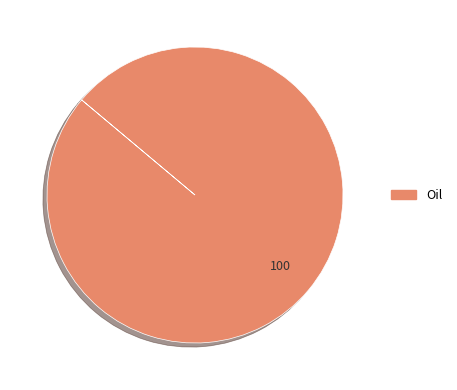

The Oil slice represents 86% of the pie. True or false?

False